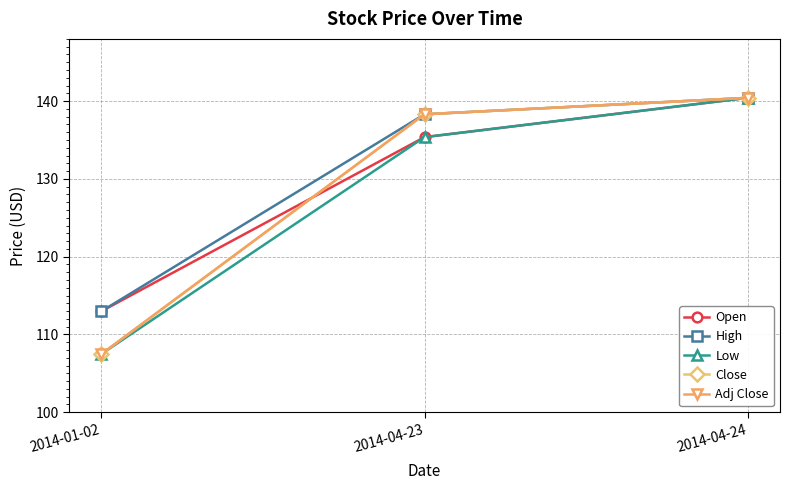

How many lines are shown in the chart?

5